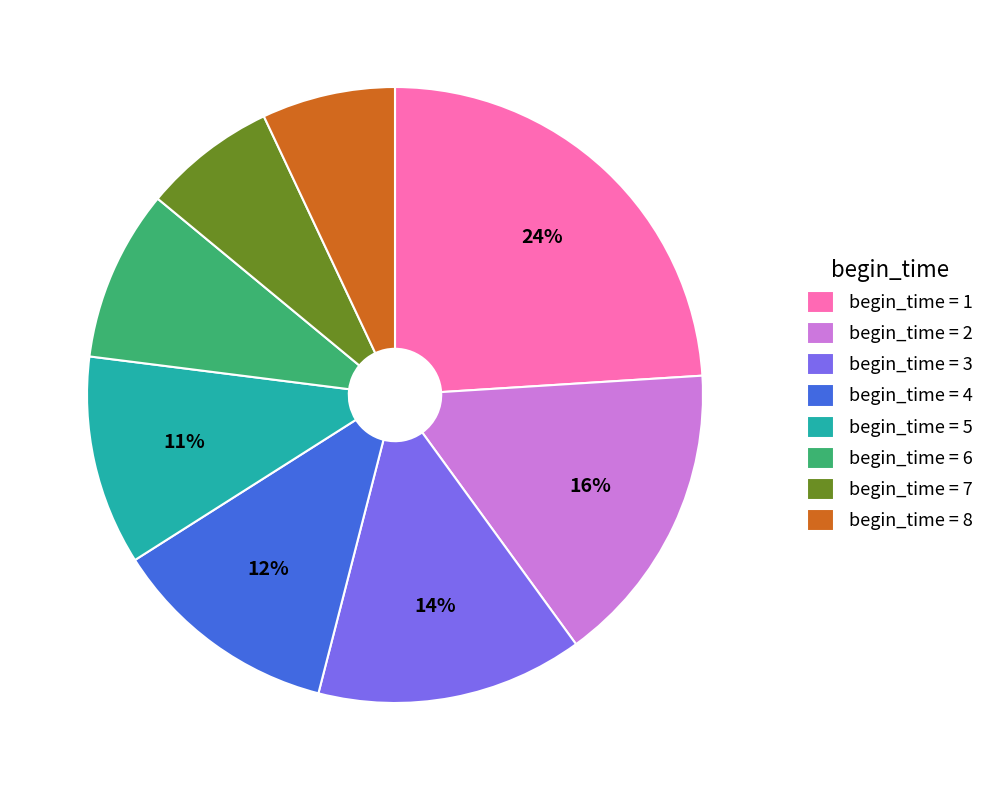

The begin_time = 7 slice represents 7% of the pie. True or false?

True